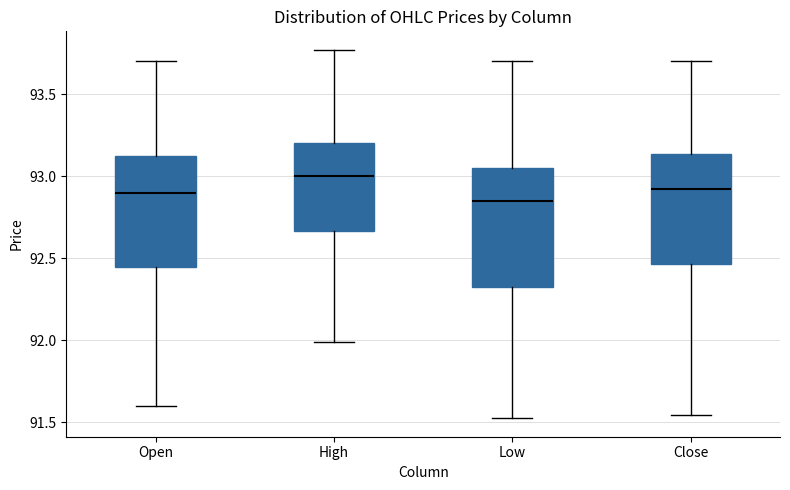

Which box's median line is the lowest?

Low